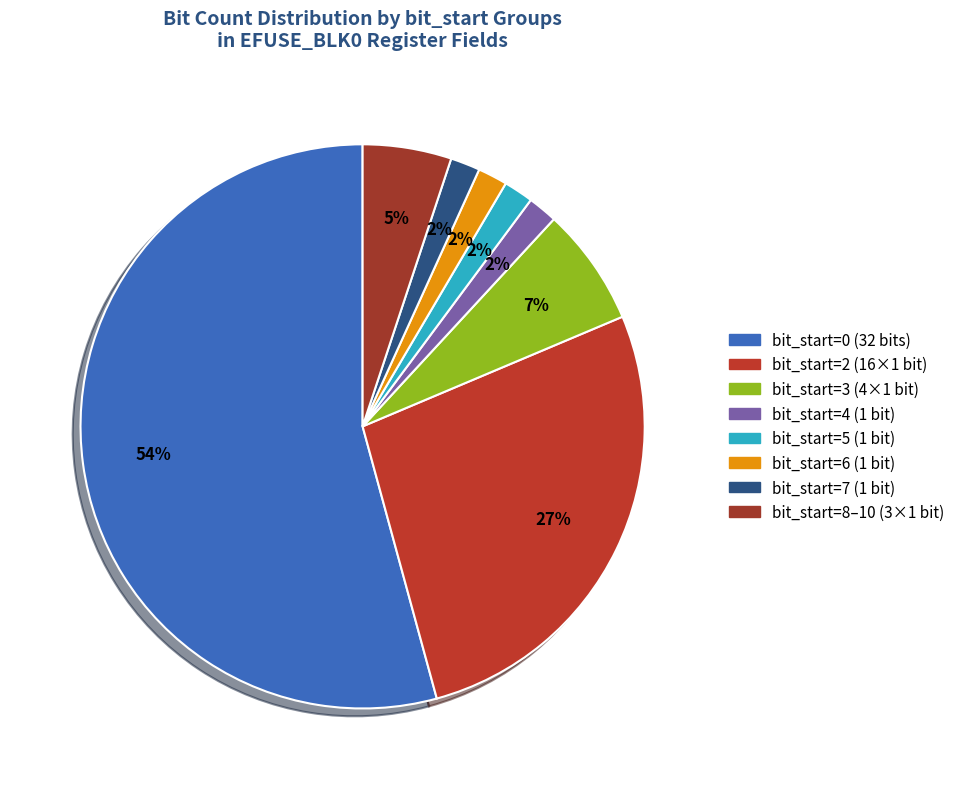

How many segments does this pie chart have?

8